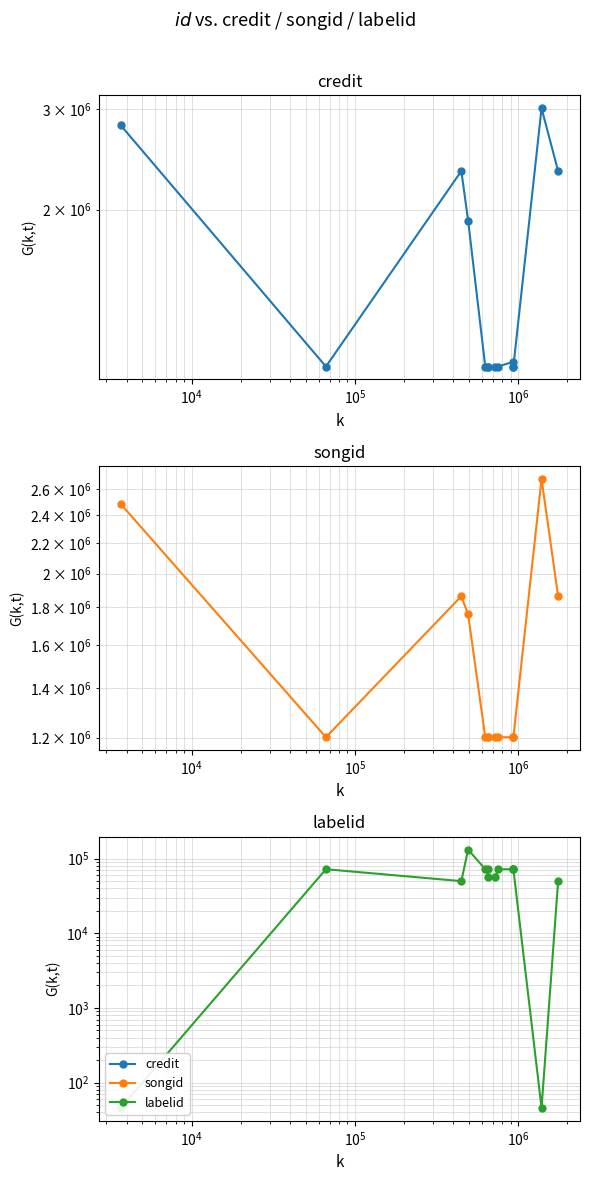

Reading left to right, transcribe all the data shown in this chart.

credit: 2808134	1064159	2335933	1913912	1064171	1064159	1064167	1064148	1064168	1084697	1064146	1064159	3006246	2335933
songid: 2483337	1201892	1863748	1761033	1201905	1201892	1201900	1201880	1201901	1201854	1201879	1201892	2684313	1863748
labelid: 46	71911	49805	131711	71912	71911	55872	55872	71902	71903	71909	71911	46	49805